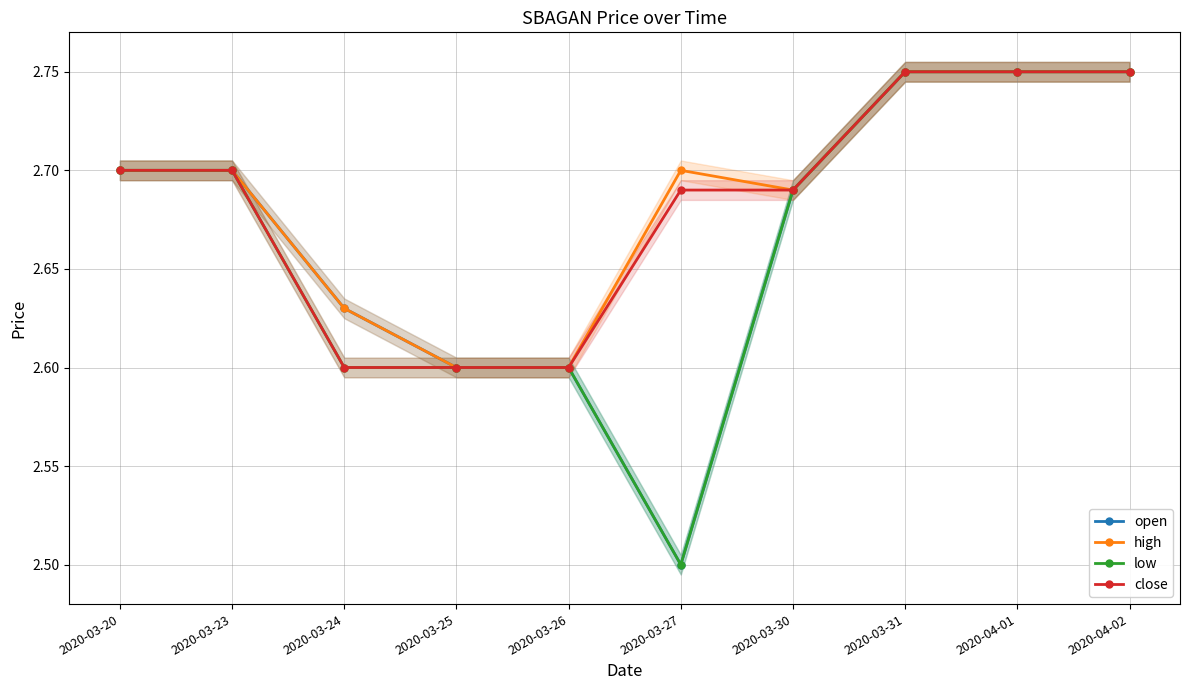

Reading left to right, list all the values displayed in this chart.

open: 2020-03-20=2.7	2020-03-23=2.7	2020-03-24=2.6	2020-03-25=2.6	2020-03-26=2.6	2020-03-27=2.5	2020-03-30=2.7	2020-03-31=2.8	2020-04-01=2.8	2020-04-02=2.8
high: 2020-03-20=2.7	2020-03-23=2.7	2020-03-24=2.6	2020-03-25=2.6	2020-03-26=2.6	2020-03-27=2.7	2020-03-30=2.7	2020-03-31=2.8	2020-04-01=2.8	2020-04-02=2.8
low: 2020-03-20=2.7	2020-03-23=2.7	2020-03-24=2.6	2020-03-25=2.6	2020-03-26=2.6	2020-03-27=2.5	2020-03-30=2.7	2020-03-31=2.8	2020-04-01=2.8	2020-04-02=2.8
close: 2020-03-20=2.7	2020-03-23=2.7	2020-03-24=2.6	2020-03-25=2.6	2020-03-26=2.6	2020-03-27=2.7	2020-03-30=2.7	2020-03-31=2.8	2020-04-01=2.8	2020-04-02=2.8